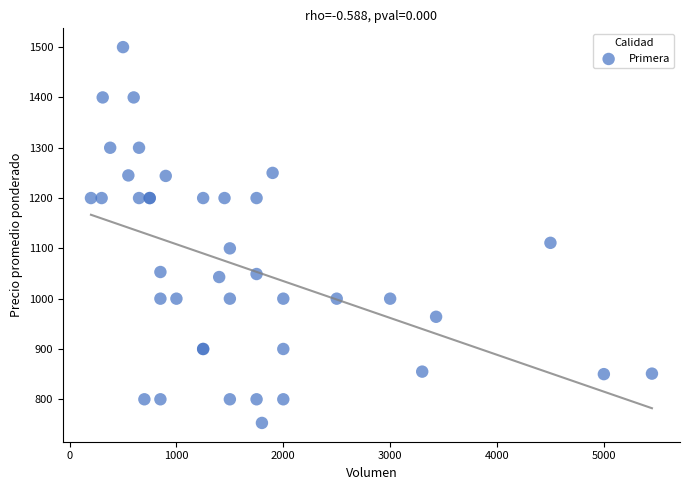

What Y value in the scatter plot is closest to 1126?

1111